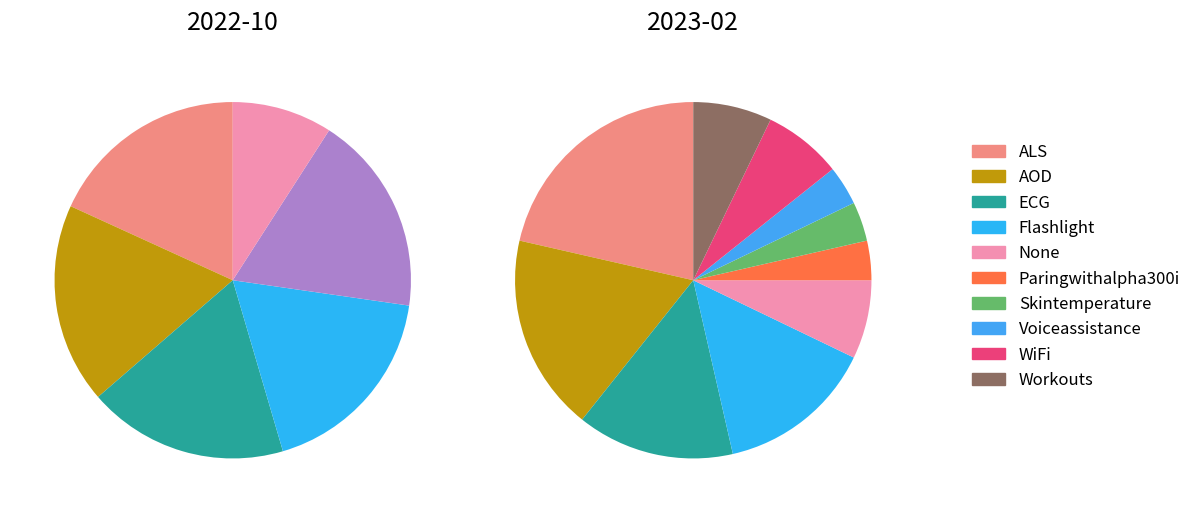

To the nearest percent, what portion does AOD represent?

18%